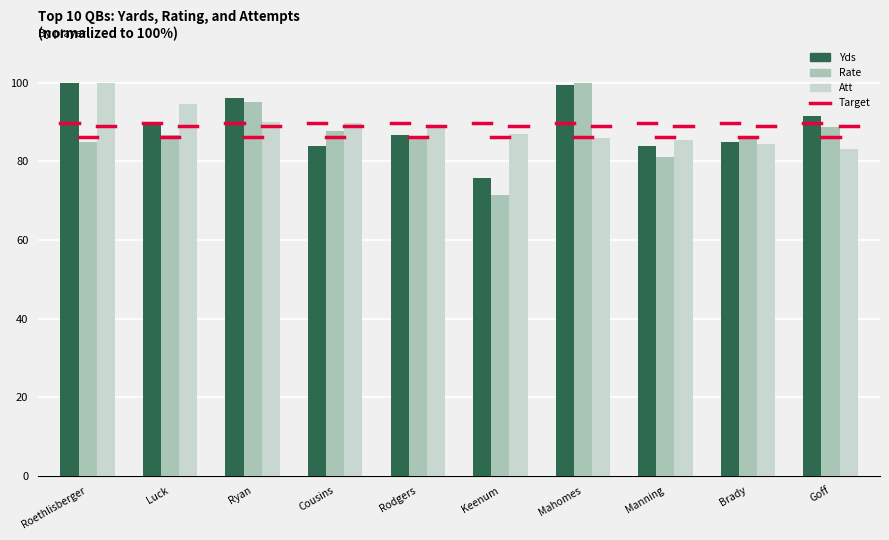

Count the number of categories in the chart.

10